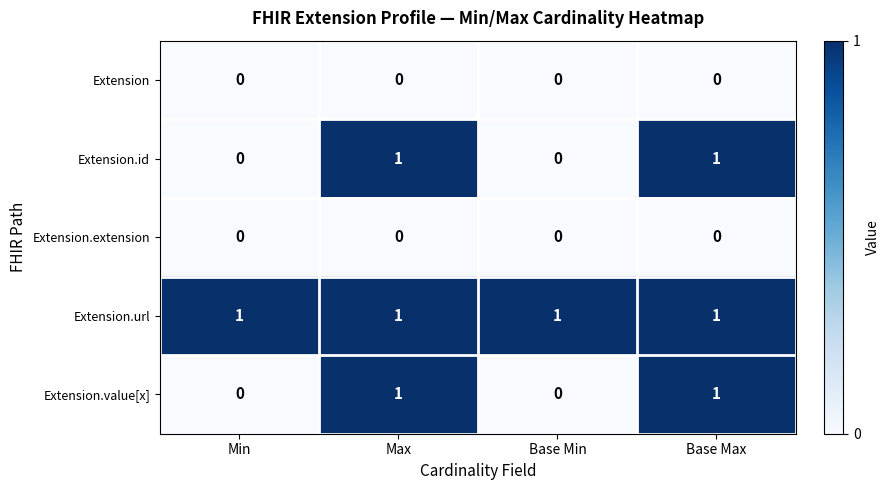

Reading left to right, transcribe all the data shown in this chart.

Extension: Min=0	Max=0	Base Min=0	Base Max=0
Extension.id: Min=0	Max=1	Base Min=0	Base Max=1
Extension.extension: Min=0	Max=0	Base Min=0	Base Max=0
Extension.url: Min=1	Max=1	Base Min=1	Base Max=1
Extension.value[x]: Min=0	Max=1	Base Min=0	Base Max=1